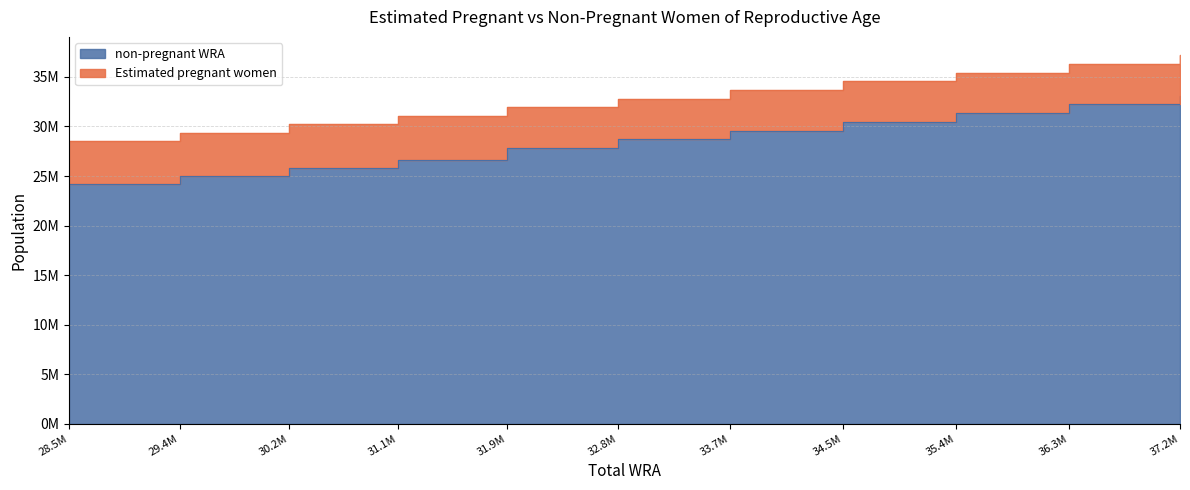

The value at 31.9M is 27875983.3. True or false?

True